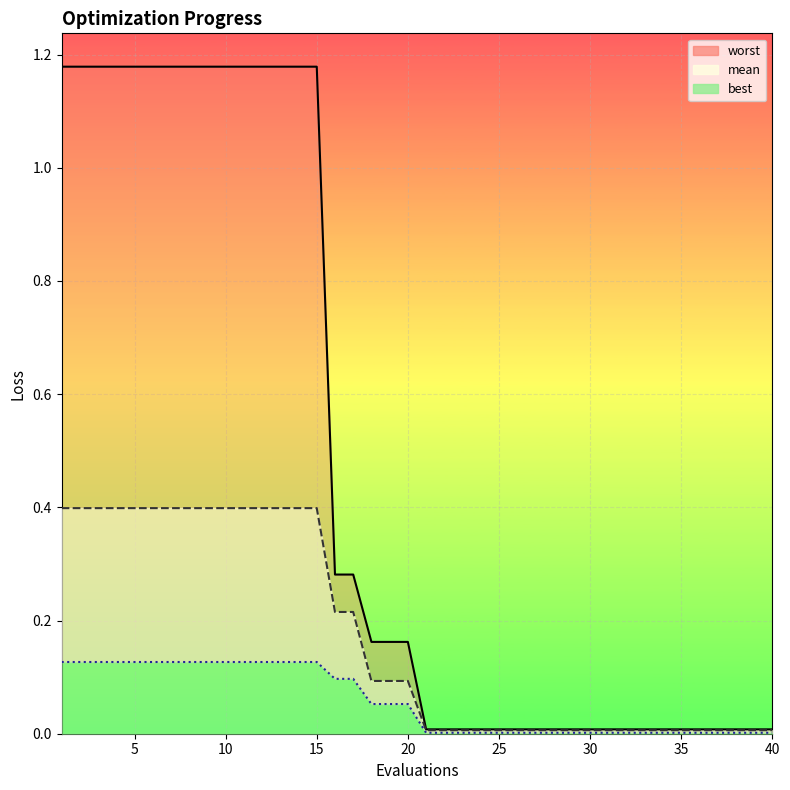

True or false: worst_line and best_line cross at least once.

False